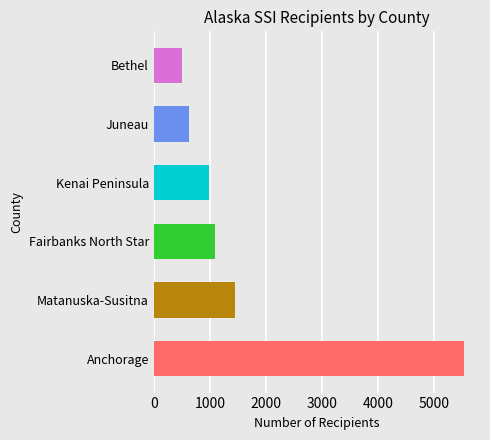

Are the bars horizontal?

Yes